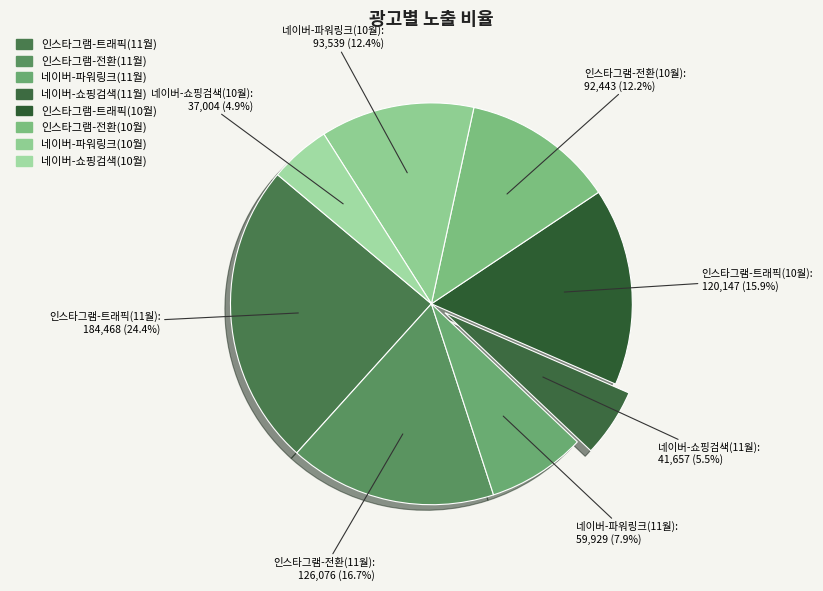

To the nearest percent, what percentage of the pie is 네이버-파워링크(10월)?

12%